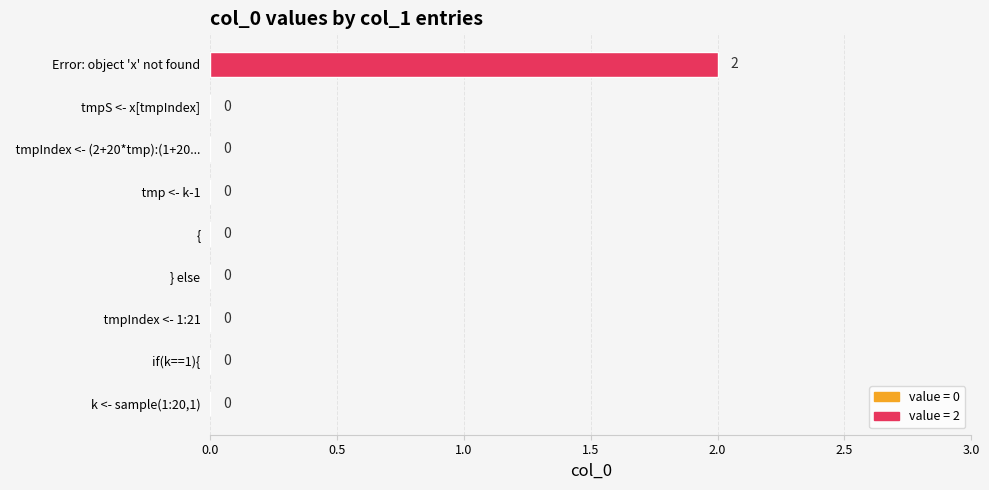

Which has a higher value, k <- sample(1:20,1) or Error: object 'x' not found?

Error: object 'x' not found